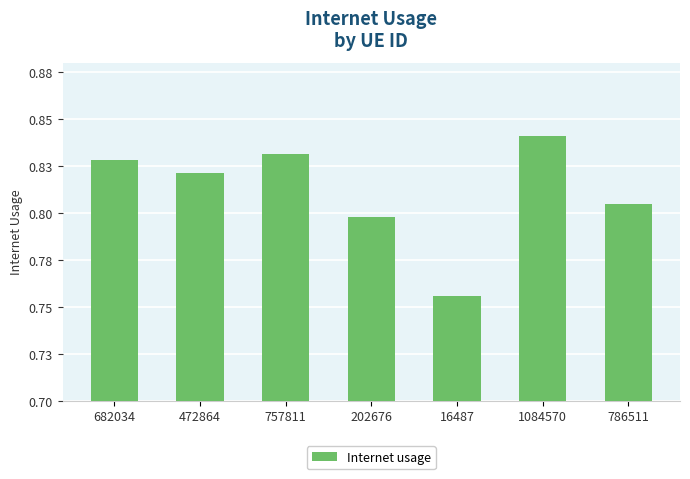

Between 1084570 and 16487, which is larger?

1084570